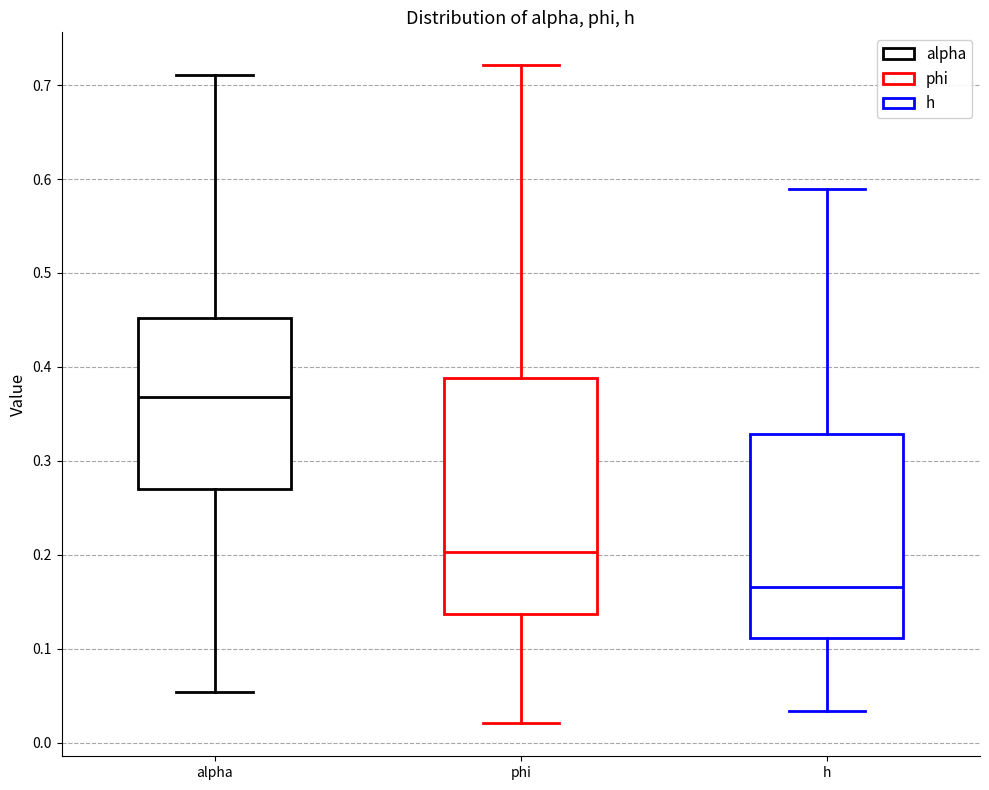

Reading left to right, transcribe this box plot: for each box, give where its median line is, the range the box spans, and where its two whiskers end, as read against the y-axis. The values are not printed on the chart, so give them approximately, as read against the axis.

alpha: median 0.37, box 0.27 to 0.45, whiskers 0.05 to 0.71
phi: median 0.20, box 0.14 to 0.39, whiskers 0.02 to 0.72
h: median 0.17, box 0.11 to 0.33, whiskers 0.03 to 0.59